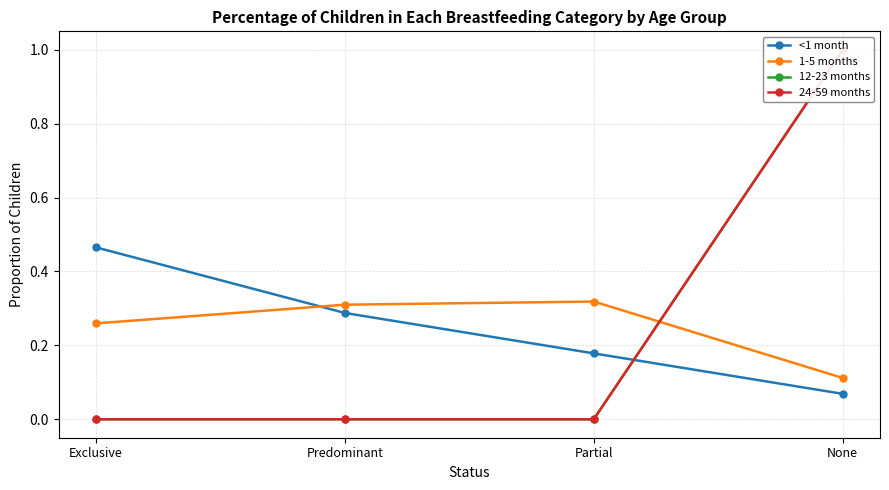

Which has a higher value, None or Predominant?

Predominant